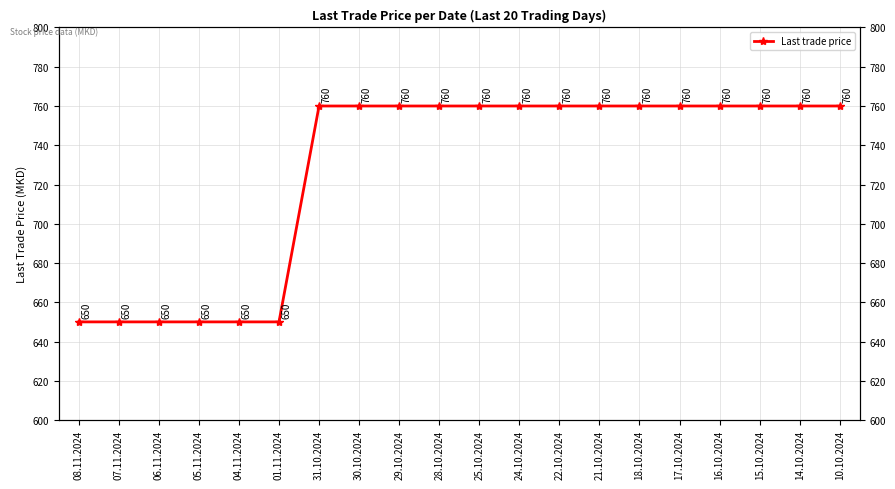

Read the value at 14.10.2024, to the nearest 10.

760